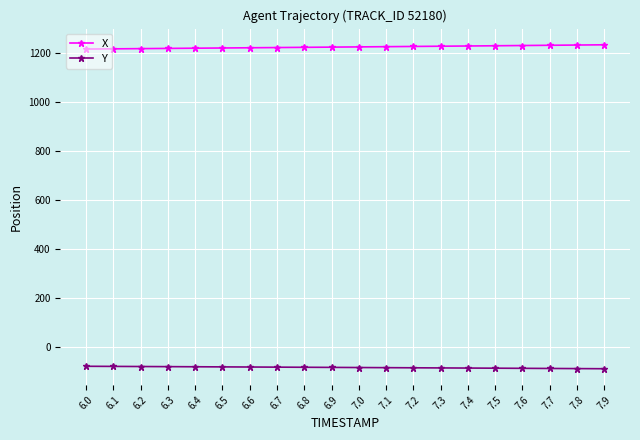

What is the difference between the highest and lowest values at 6.5?

1301.0